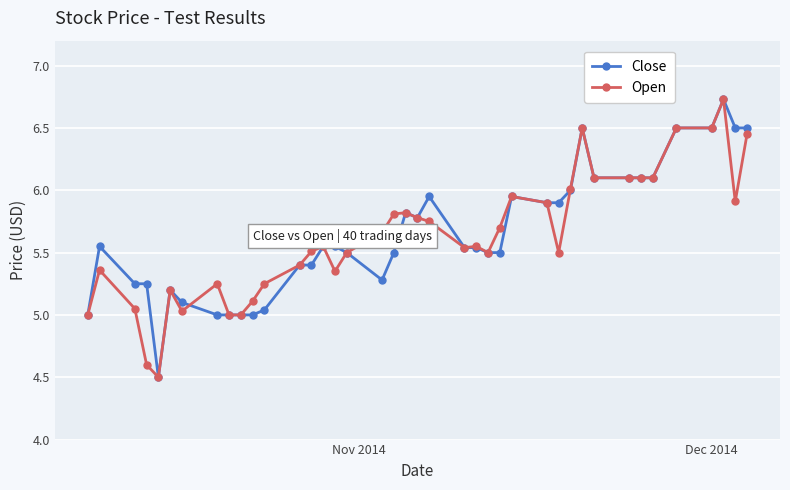

What is the smallest value displayed?

4.5